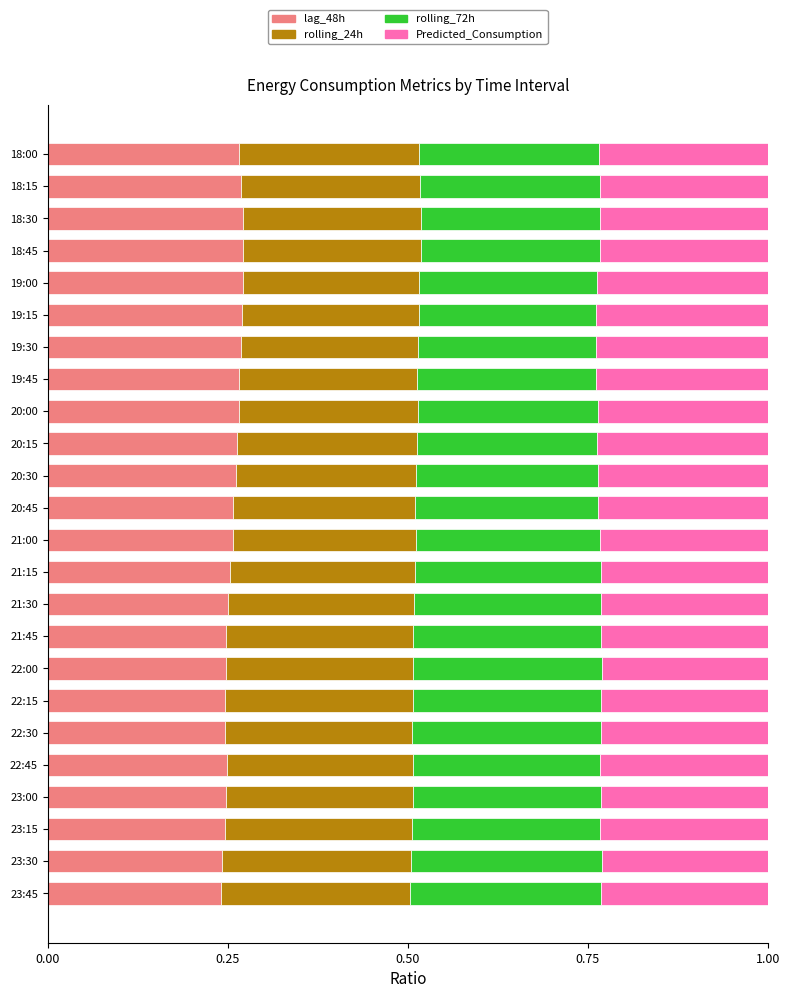

What is the total value across all series at 22:30?

1.0